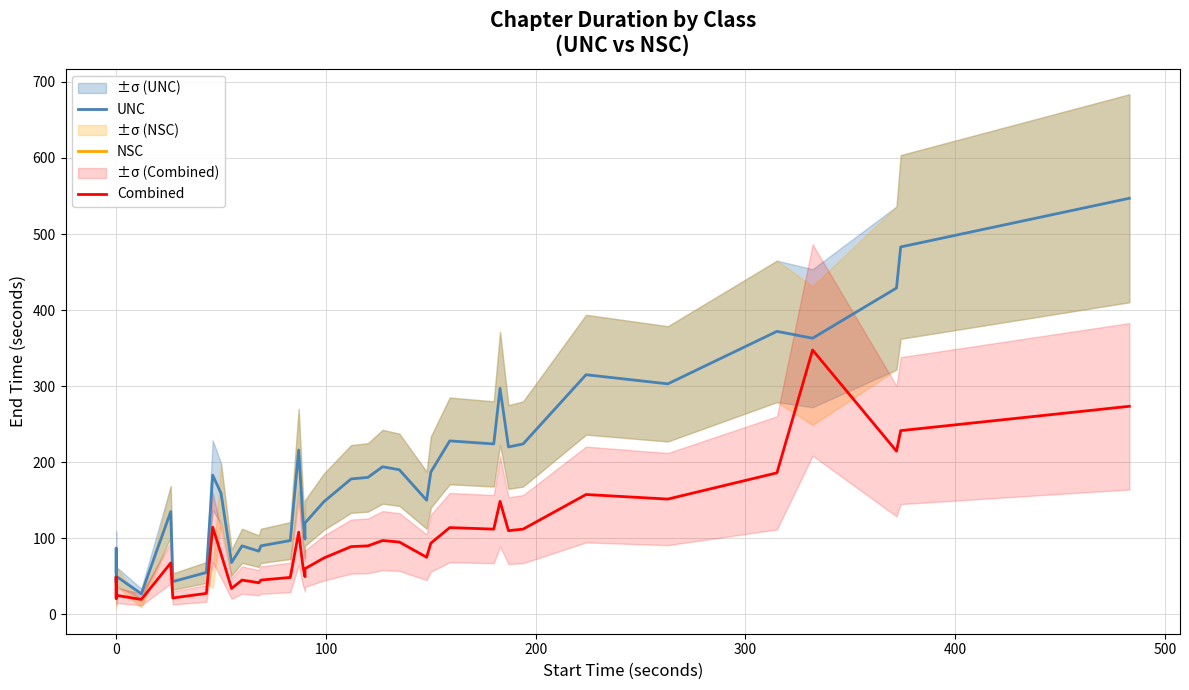

What is the value of the Combined point at the 31st from the left?

110.0